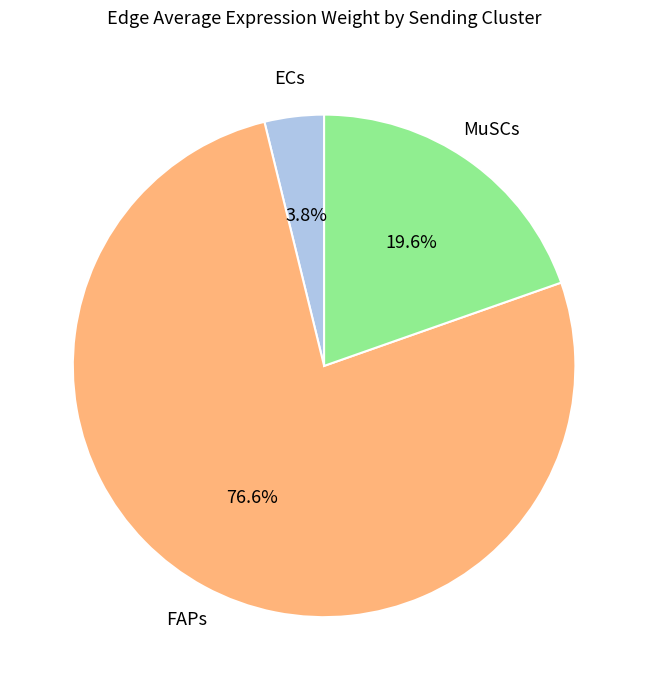

Is there a majority slice in this chart?

Yes